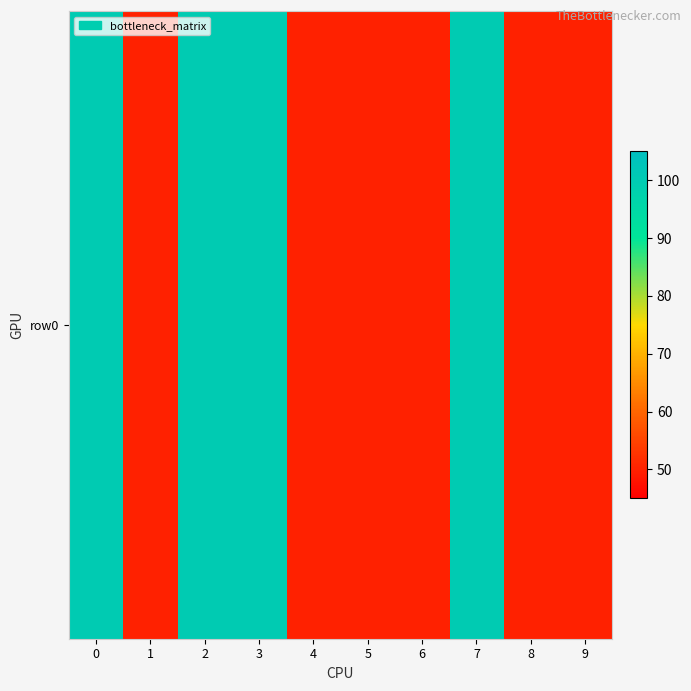

Reading left to right, extract all data points from this chart.

0=100	1=50	2=100	3=100	4=50	5=50	6=50	7=100	8=50	9=50